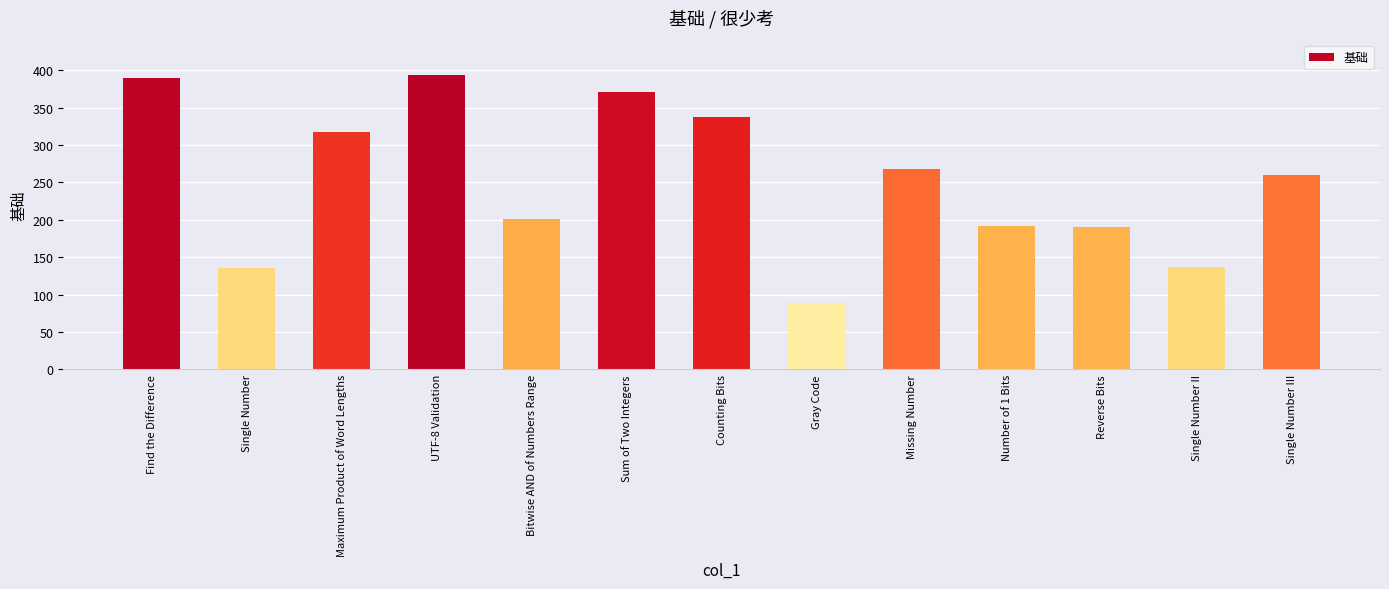

What is the sum of all values?

3281